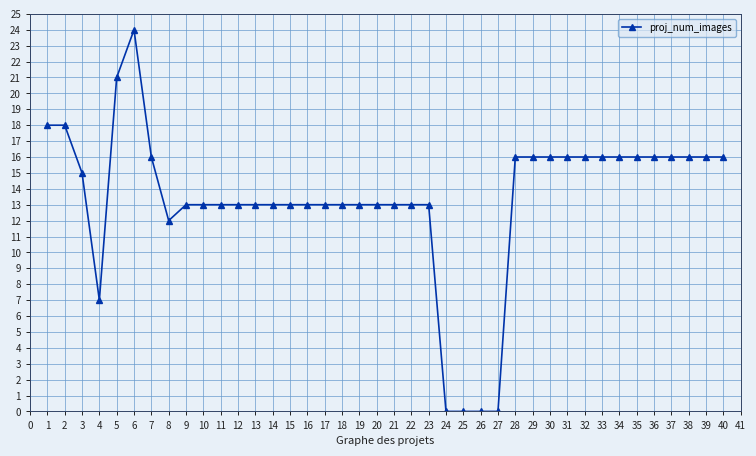

What is the change in value from 1 to 18?

-5